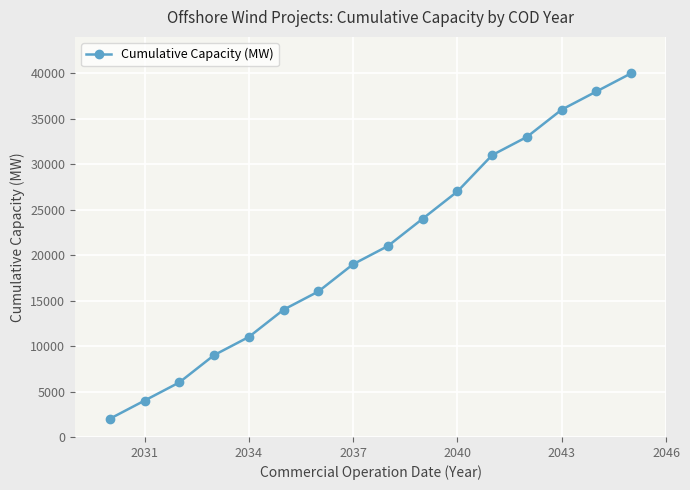

What is the minimum value shown in the chart?

2000